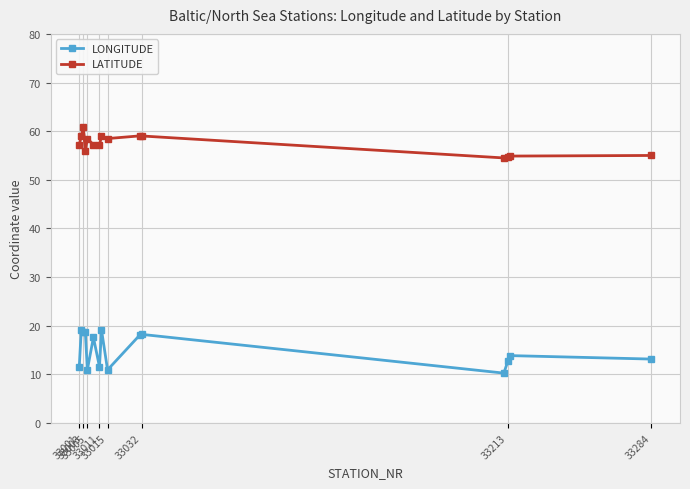

Does the chart display data point markers on the line(s)?

Yes